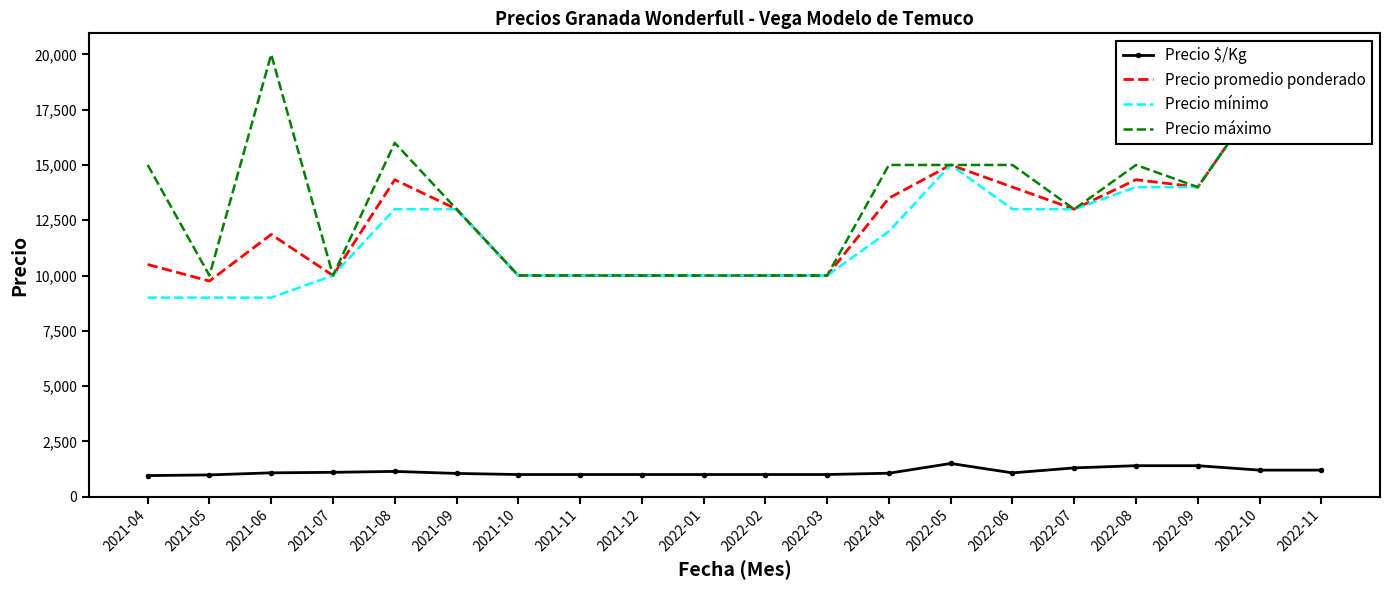

True or false: Precio promedio ponderado and Precio máximo cross at least once.

False